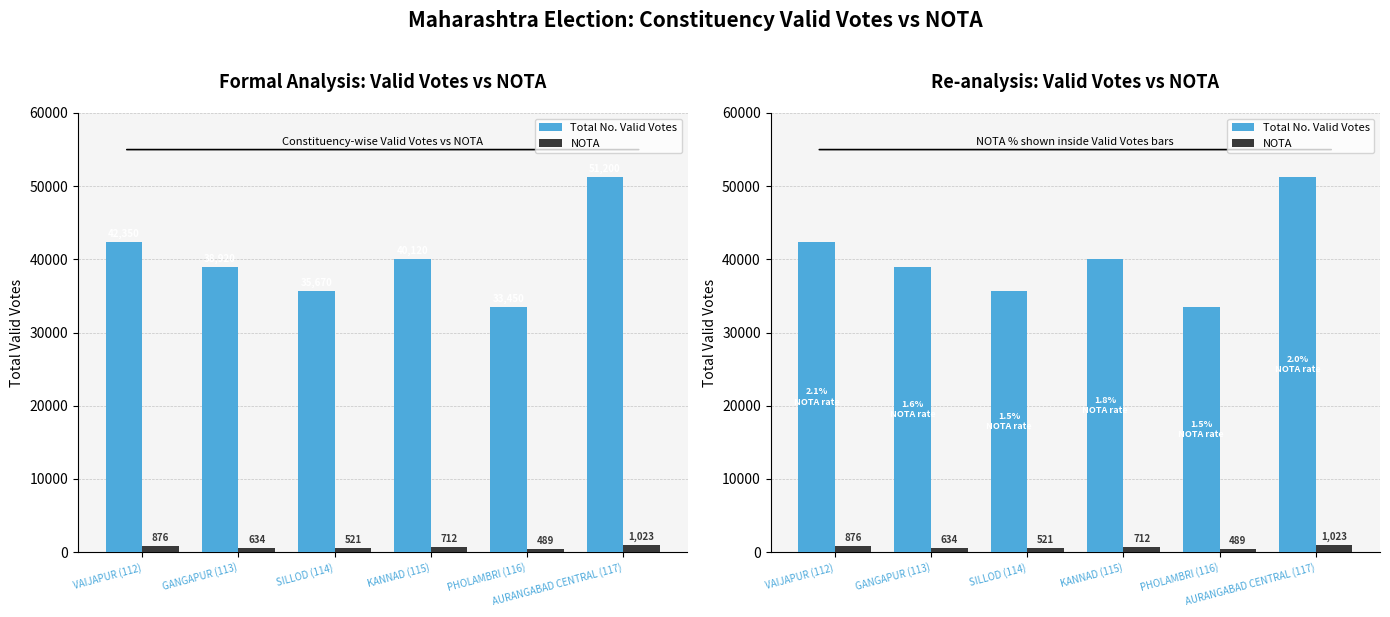

The NOTA series shows 114 at SILLOD (114). True or false?

False